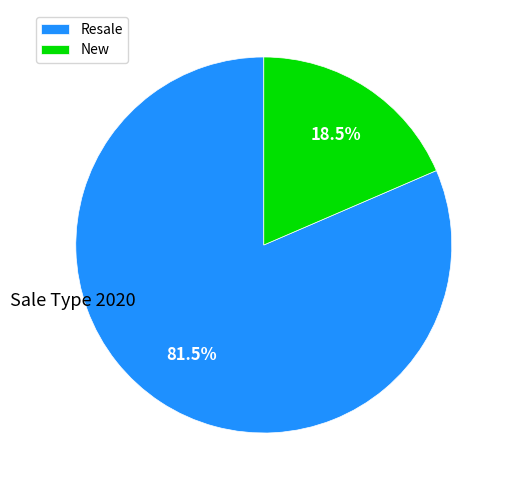

The Resale slice represents 73% of the pie. True or false?

False